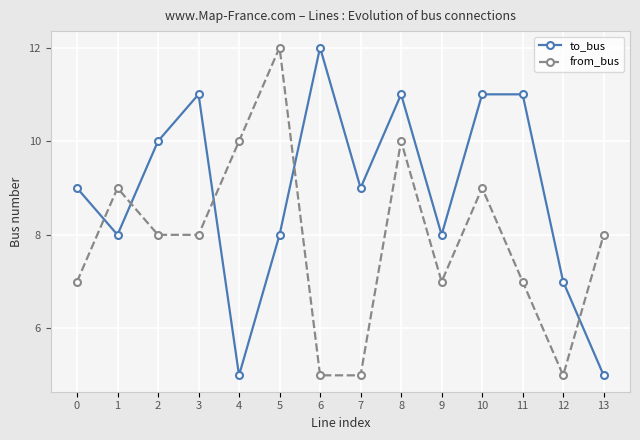

At which label does to_bus reach its peak?

6